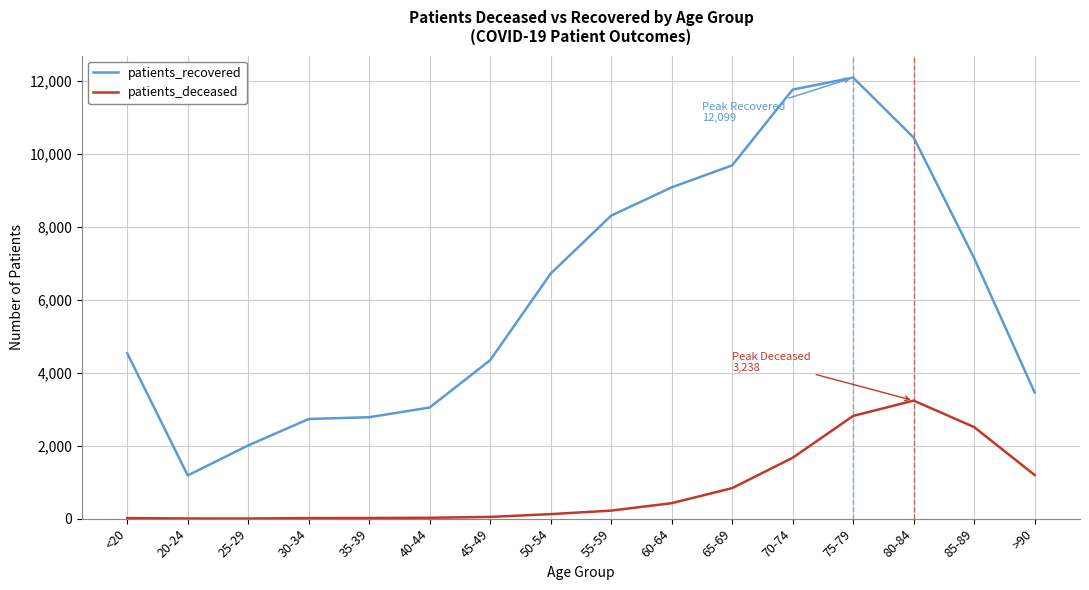

List the series in order of their peak value, lowest first.

patients_deceased, patients_recovered